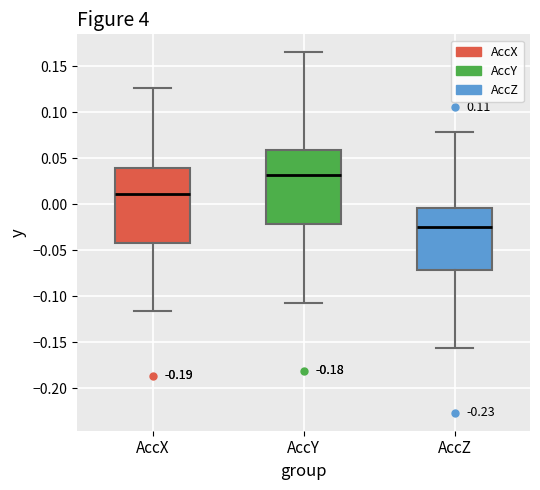

Where does the lower whisker of the box for AccX end on the y-axis? The values are not printed on the chart, so give them approximately, as read against the axis.

-0.115